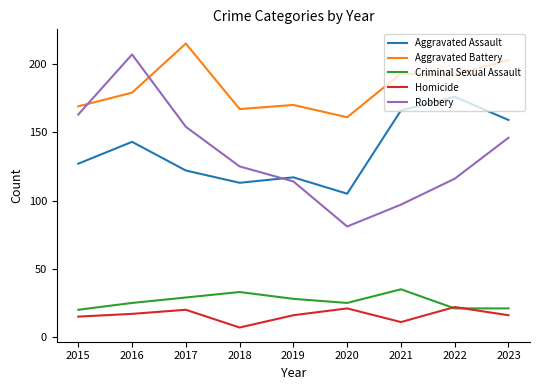

The Criminal Sexual Assault series shows 29 at 2023. True or false?

False